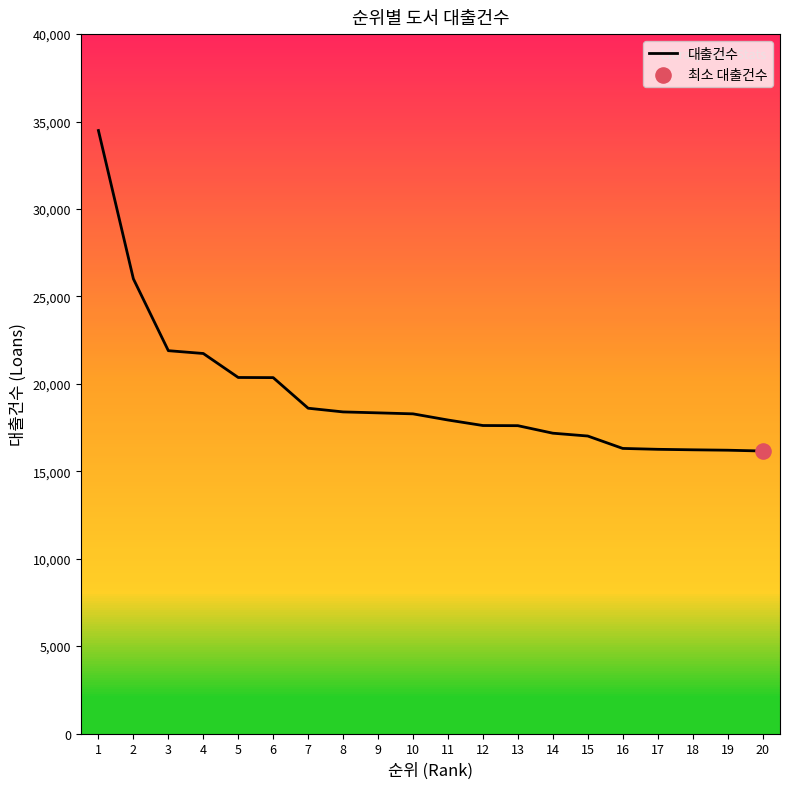

What is the ratio of the value at 7 to the value at 5?

0.9